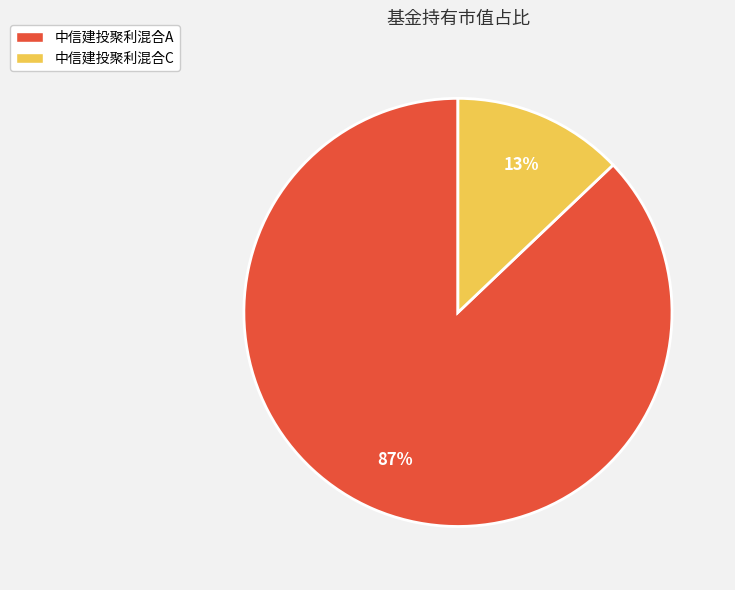

Is the sum of 中信建投聚利混合C and 中信建投聚利混合A greater than half?

Yes